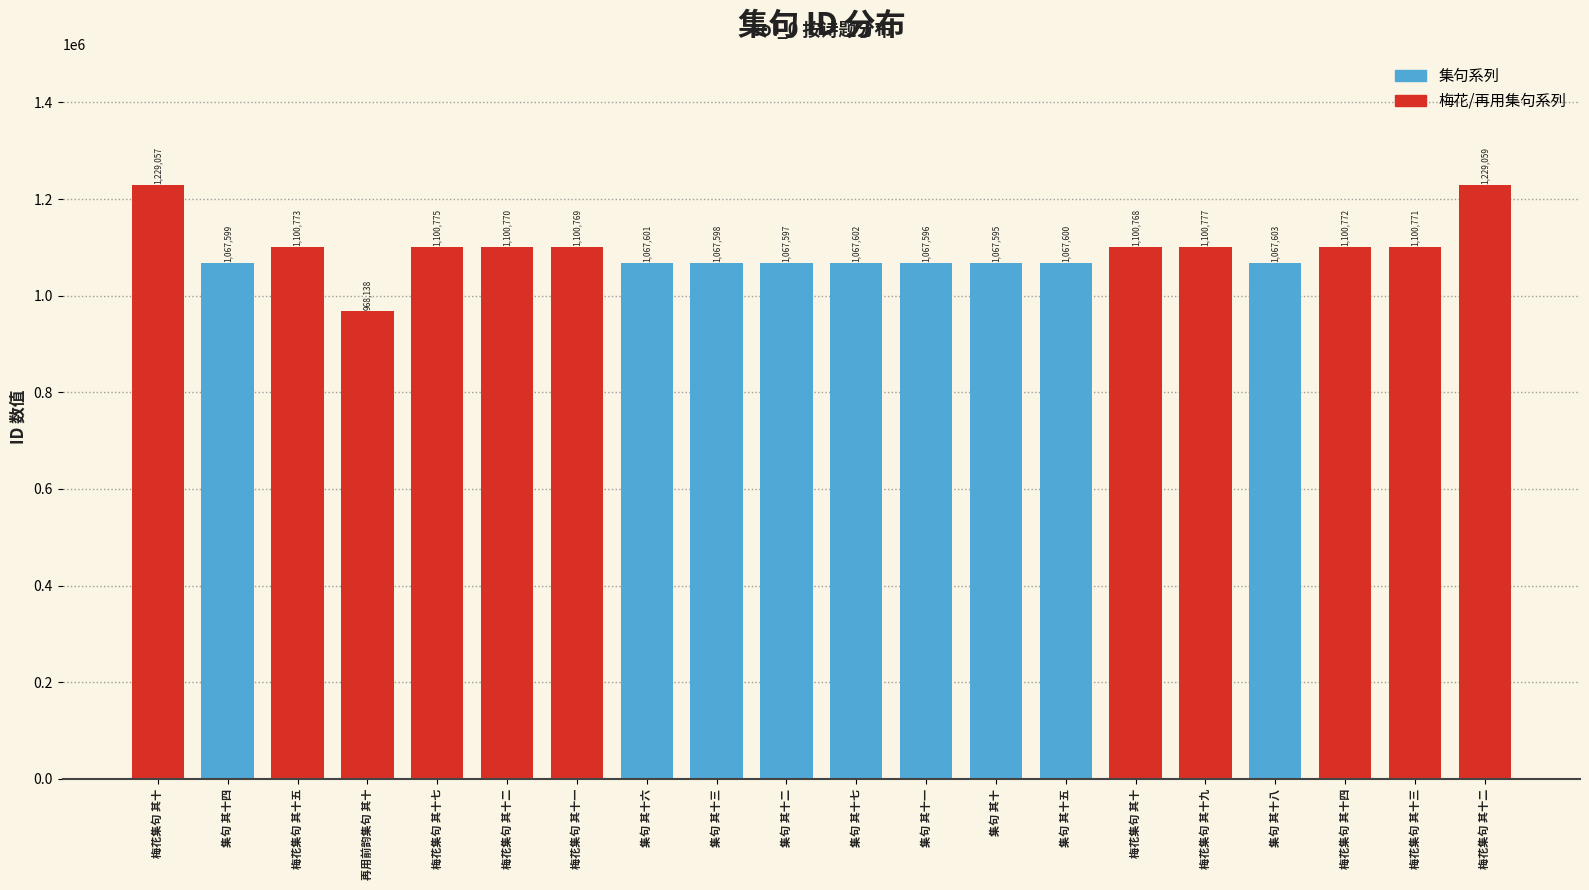

True or false: the data shows 724864 at 梅花集句 其十二.

False